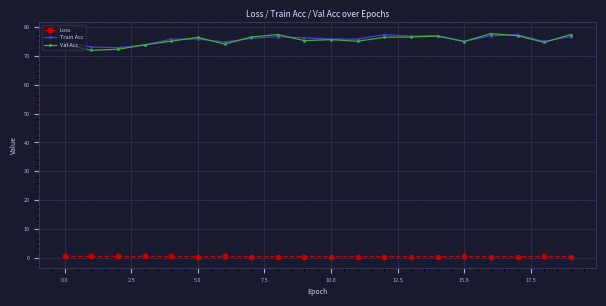

How many lines are shown in the chart?

3